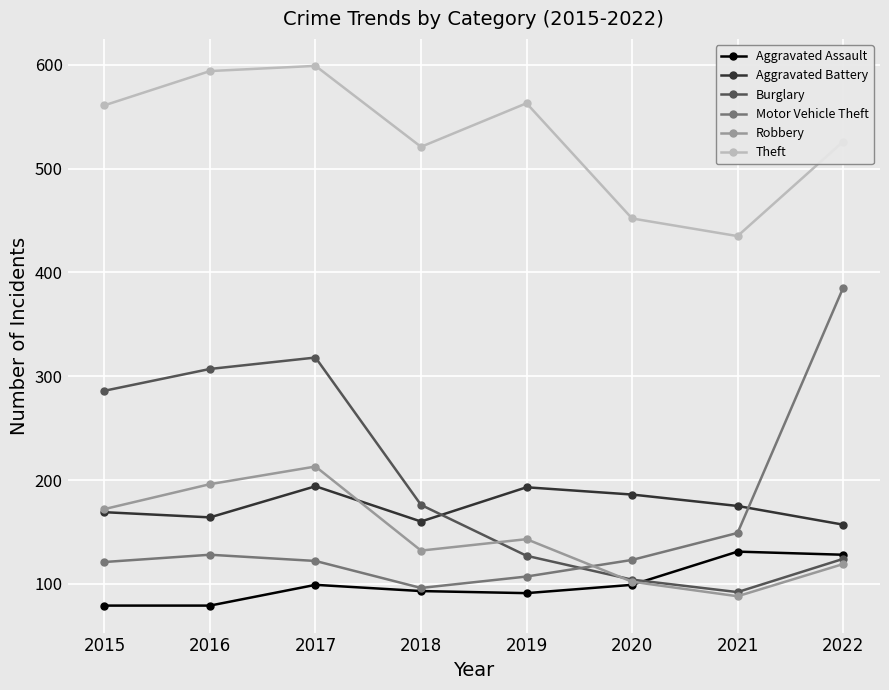

At which label is Theft closest to 517?

2018